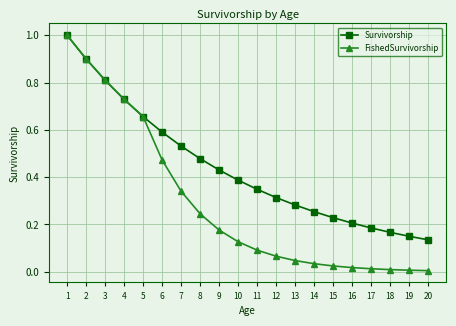

Rank the series at 13 from highest to lowest value.

Survivorship, FishedSurvivorship